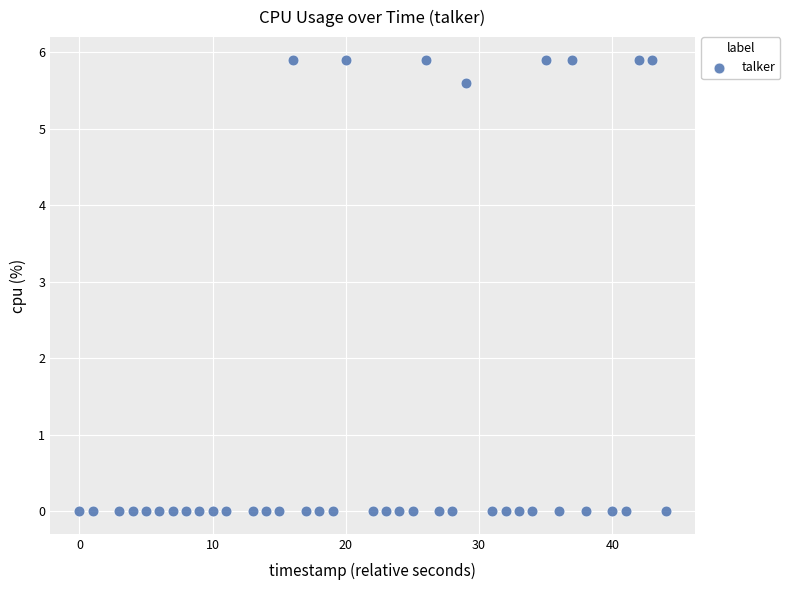

What is the range of X values (max minus min)?

44.0